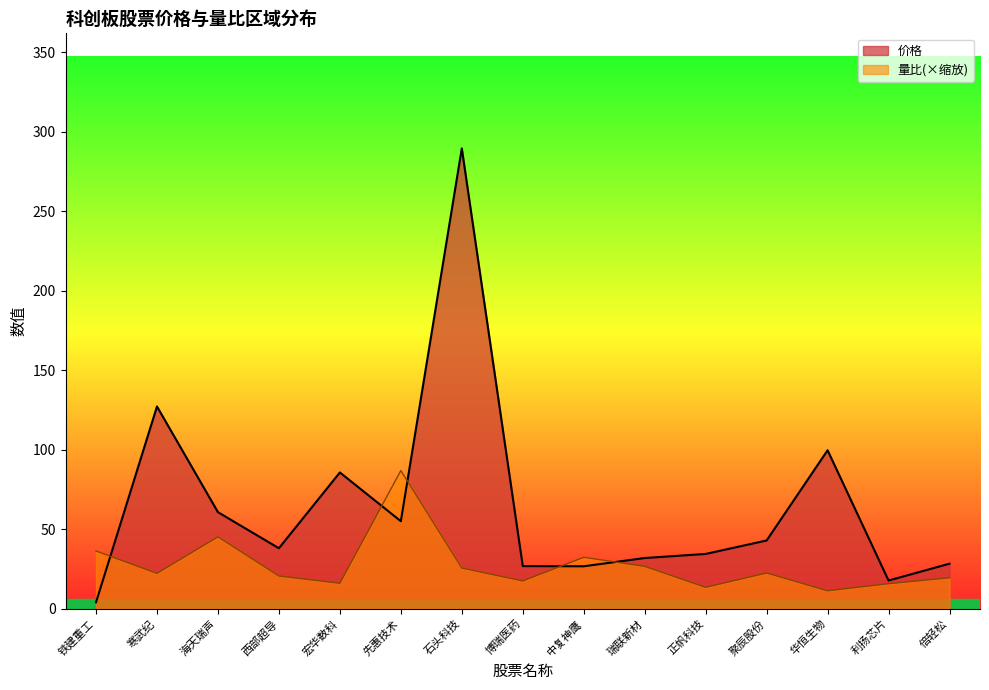

Which series changed the most between 宏华数科 and 博瑞医药?

价格